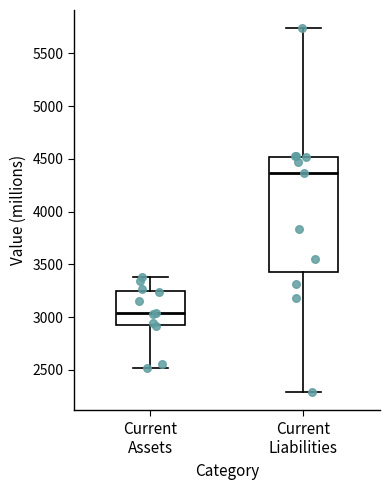

Reading left to right, transcribe this box plot: for each box, give where its median line is, the range the box spans, and where its two whiskers end, as read against the y-axis. The values are not printed on the chart, so give them approximately, as read against the axis.

Current Assets: median 3050, box 2950 to 3250, whiskers 2500 to 3400
Current Liabilities: median 4350, box 3450 to 4500, whiskers 2300 to 5750